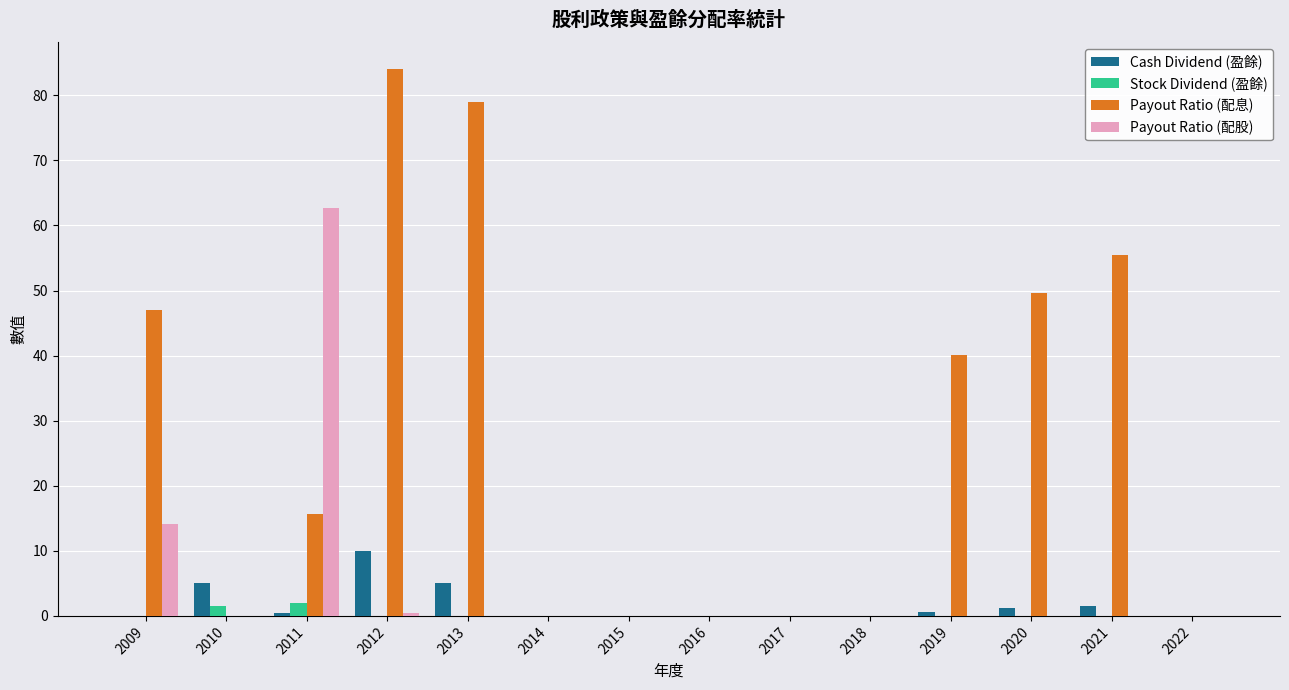

What is the total value across all series at 2009?

61.1